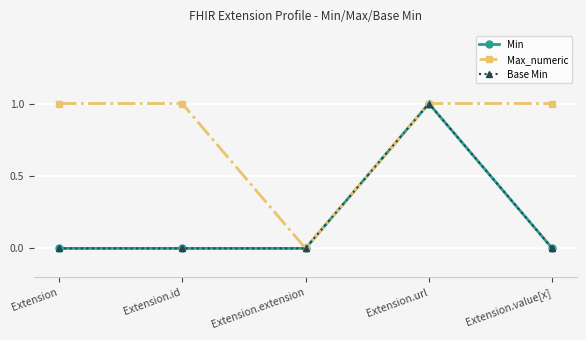

What position from the right is Extension?

5